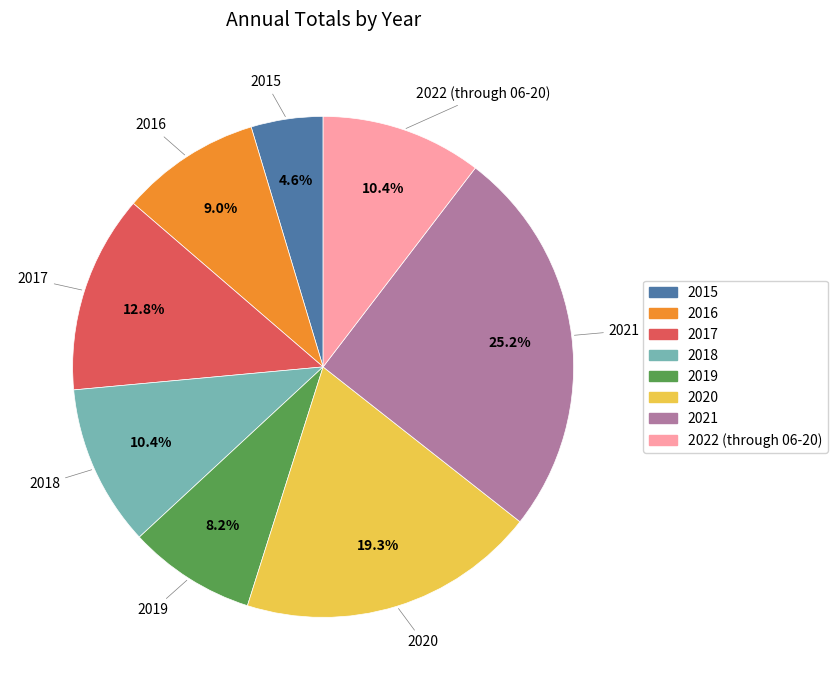

Is there any slice that represents more than half of the pie?

No